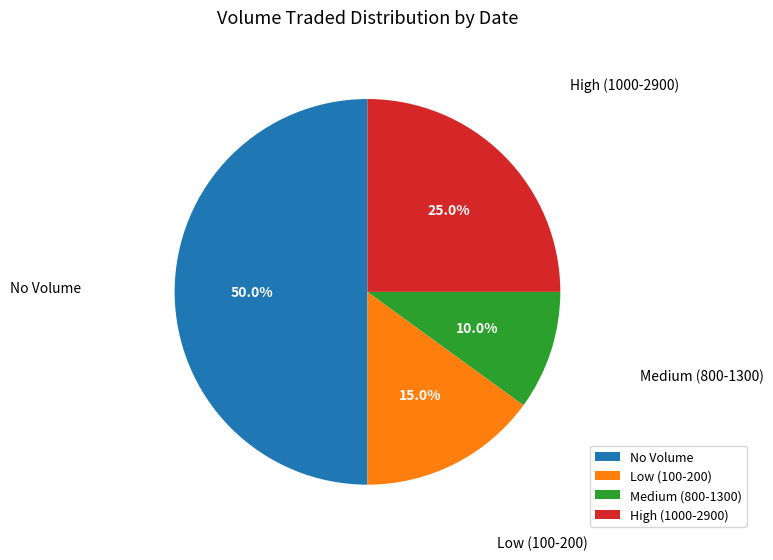

What percentage do Low (100-200) and No Volume together represent?

65.0%